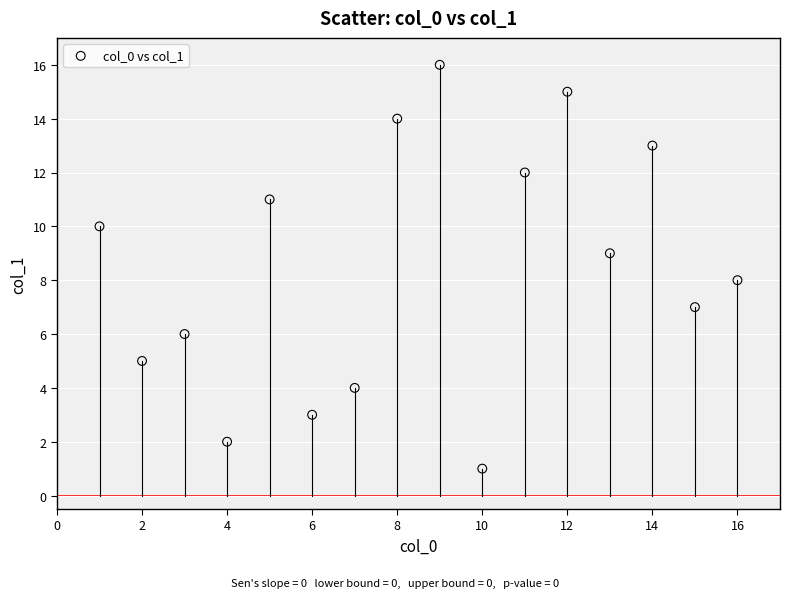

What is the range of Y values (max minus min)?

15